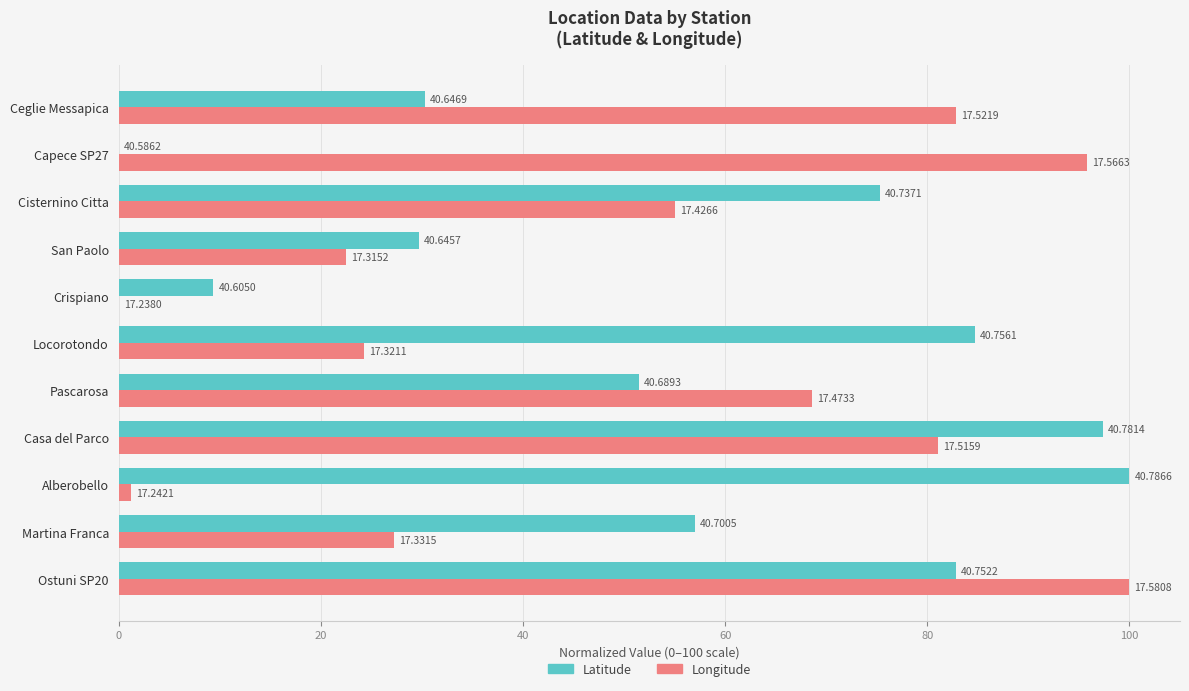

Rank the series by their average value, from lowest to highest.

Longitude, Latitude